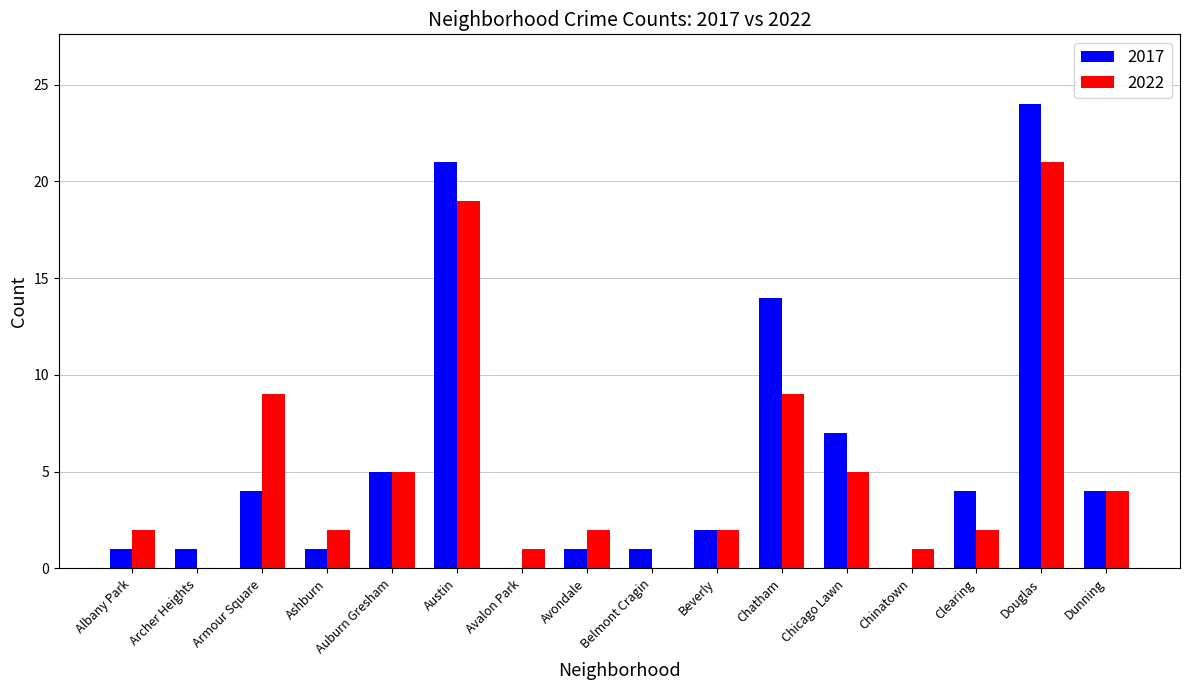

What is the maximum value for 2022?

21